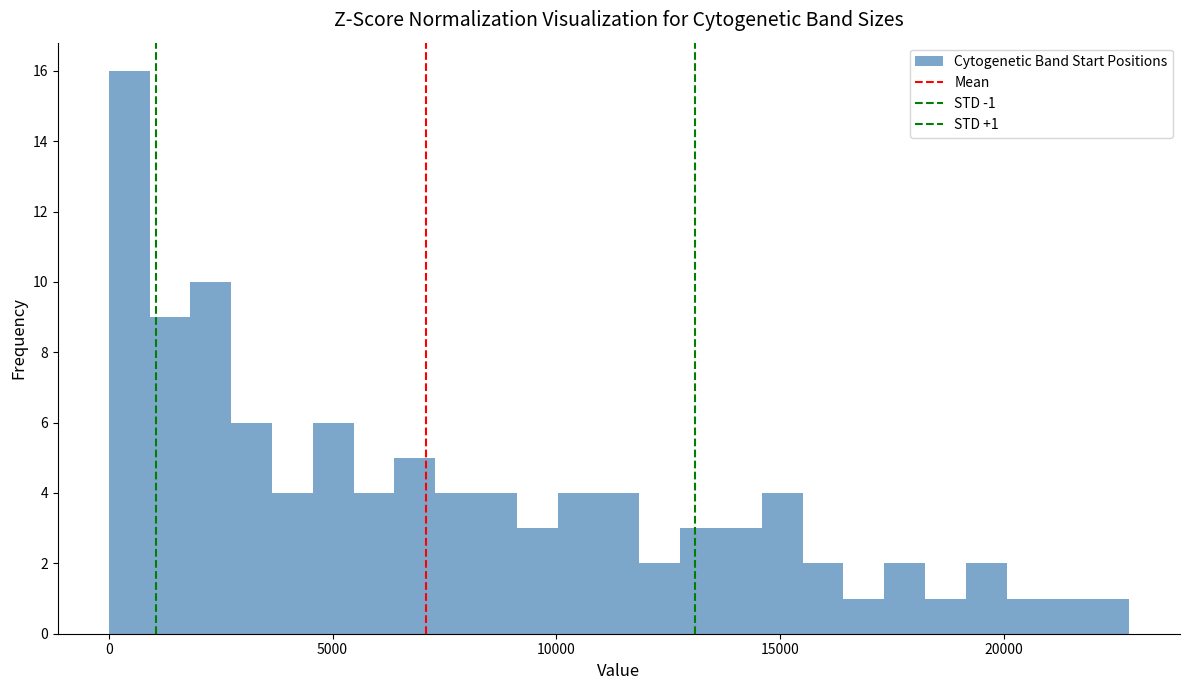

Around what value on the x-axis is the tallest bar? Give the approximate position of its centre, as read against the axis.

500